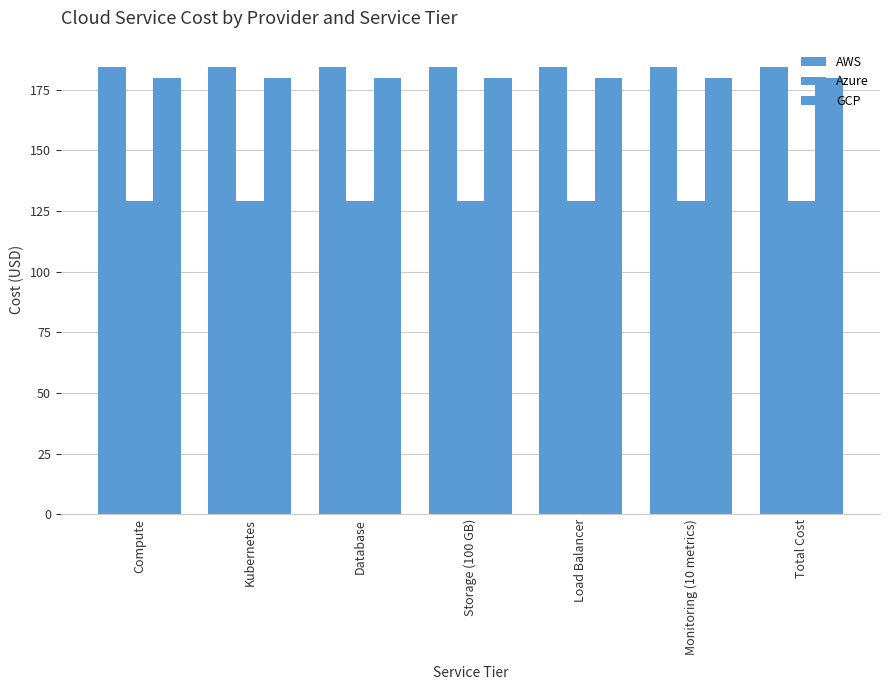

What is the total value across all series at Monitoring (10 metrics)?

493.1